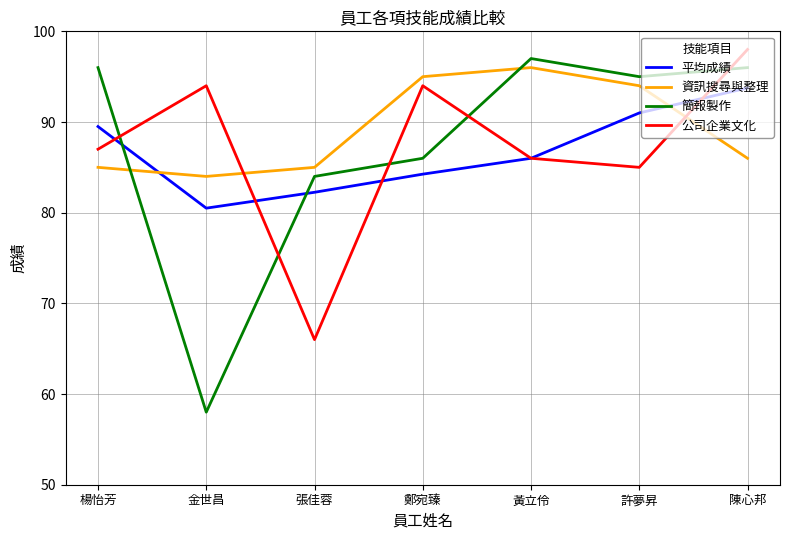

What is the sum of all 公司企業文化 values?

610.0